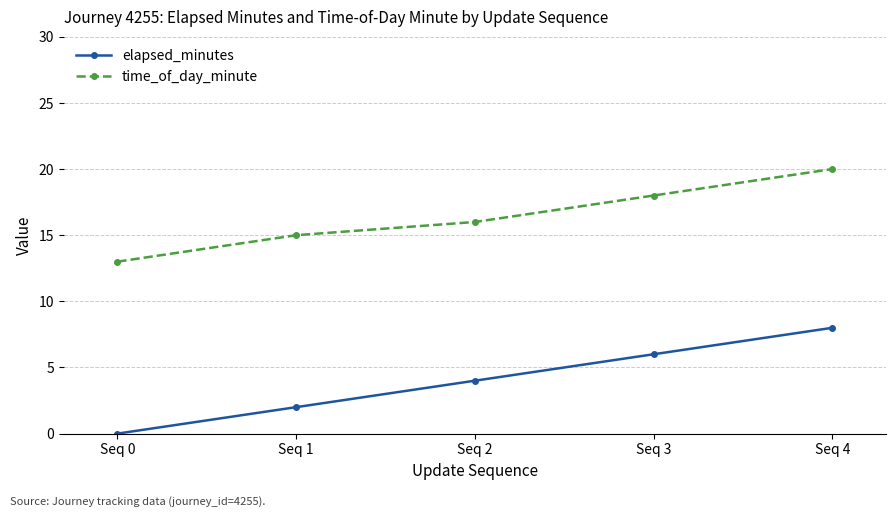

What is the highest value of the elapsed_minutes series?

8